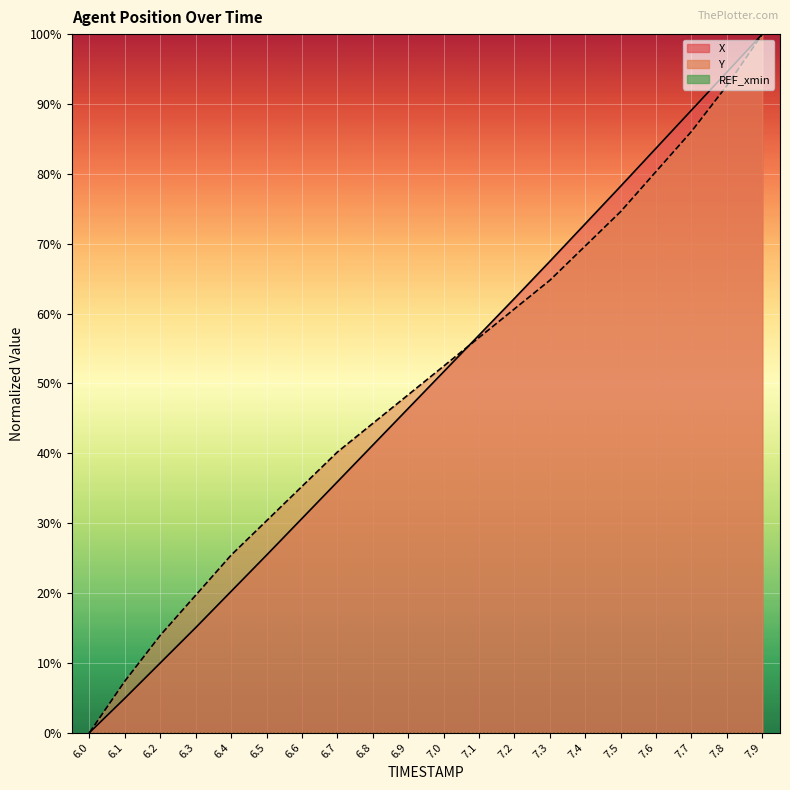

What is the highest value of the X series?

100.0